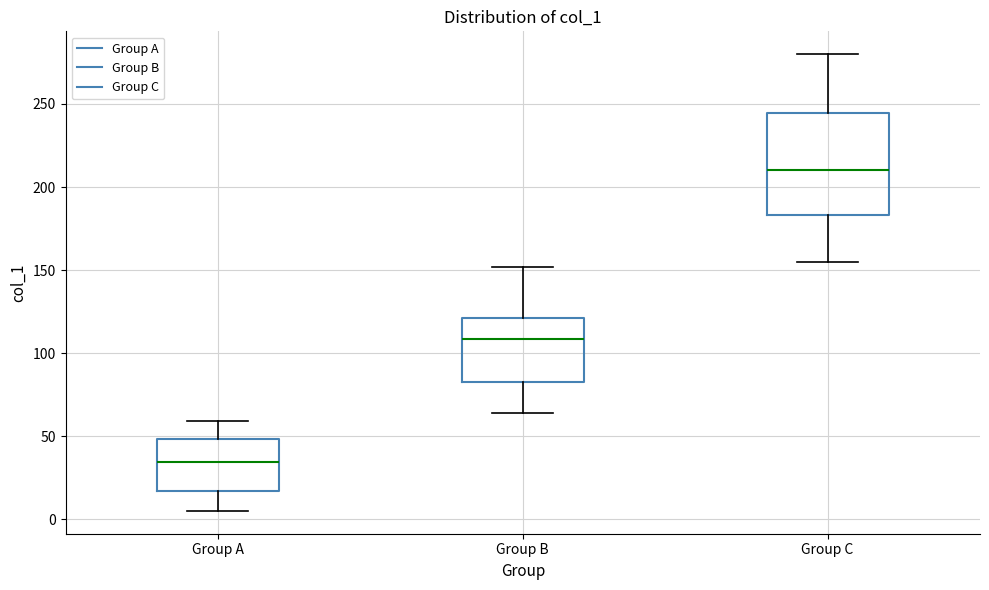

Comparing the boxes themselves (not the whiskers), which one is the tallest?

Group C